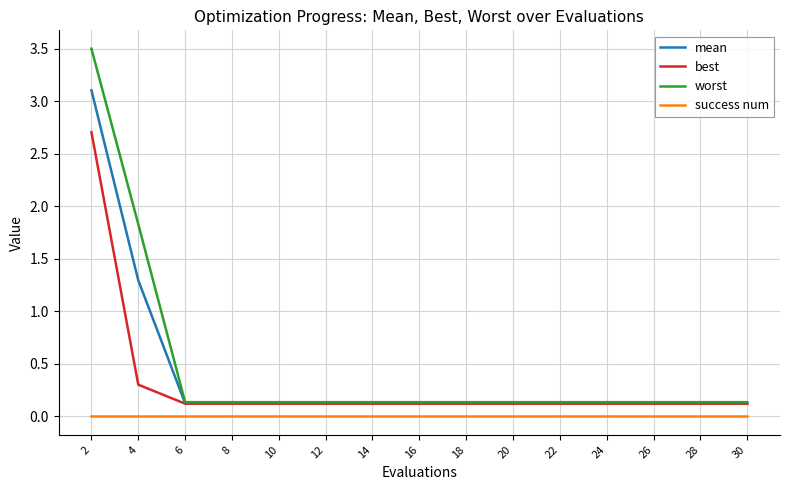

What is the greatest value displayed?

3.5